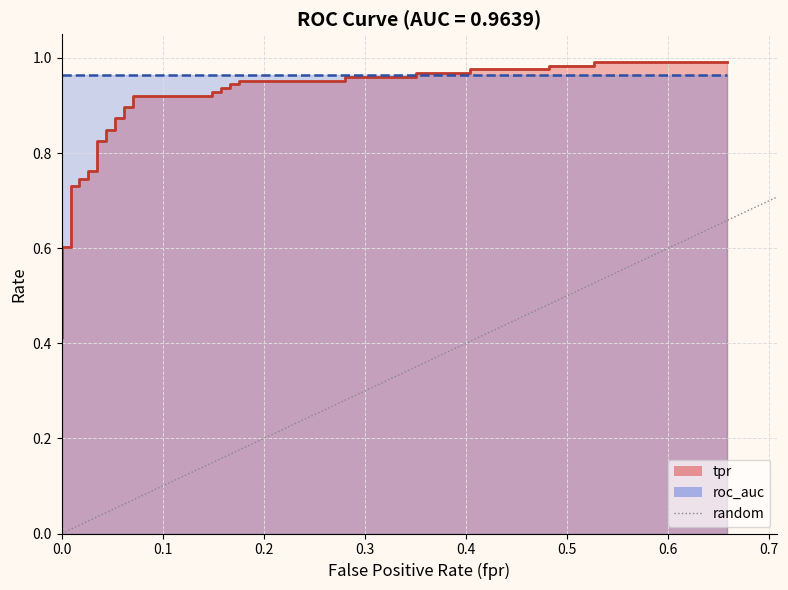

What is the sum of all values?

1